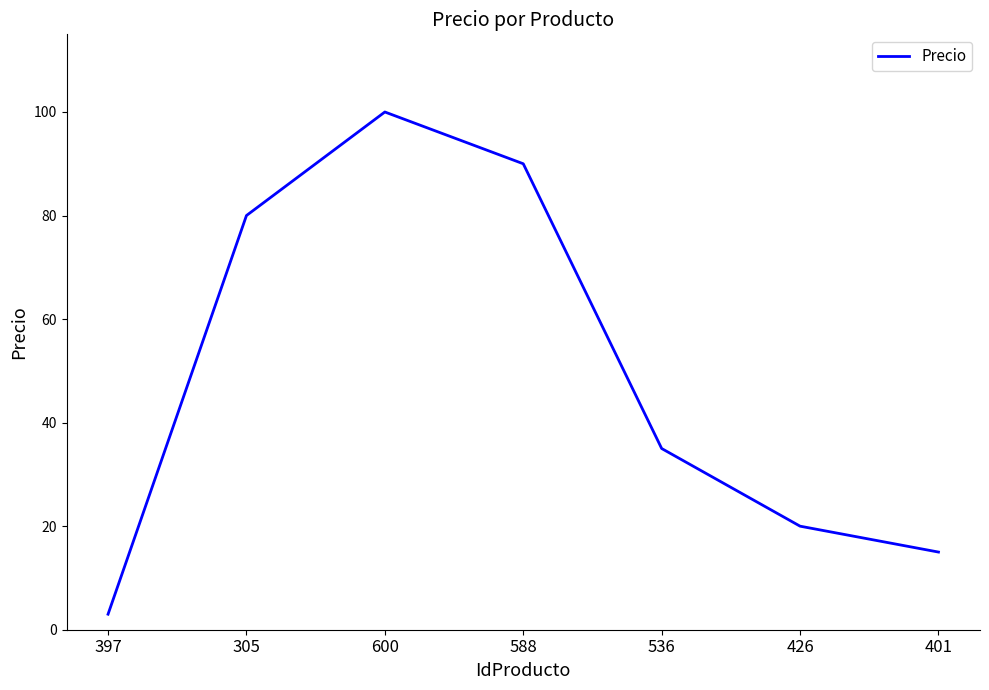

At which category does the chart reach its peak across all series?

600